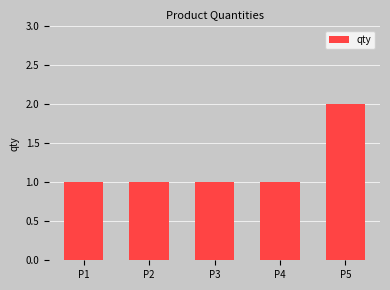

What is the ratio of the value at P1 to the value at P3?

1.0